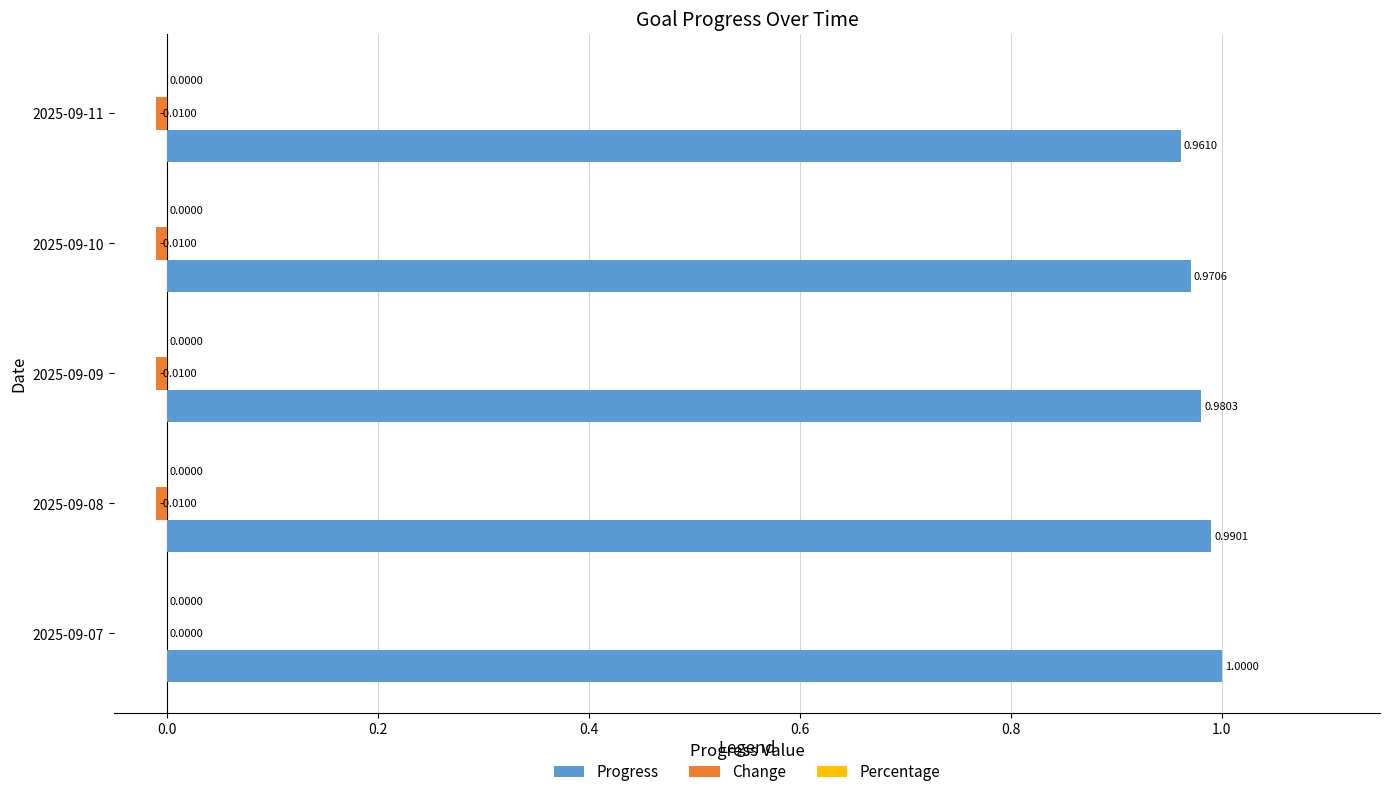

Which series has the largest total across all categories?

Progress